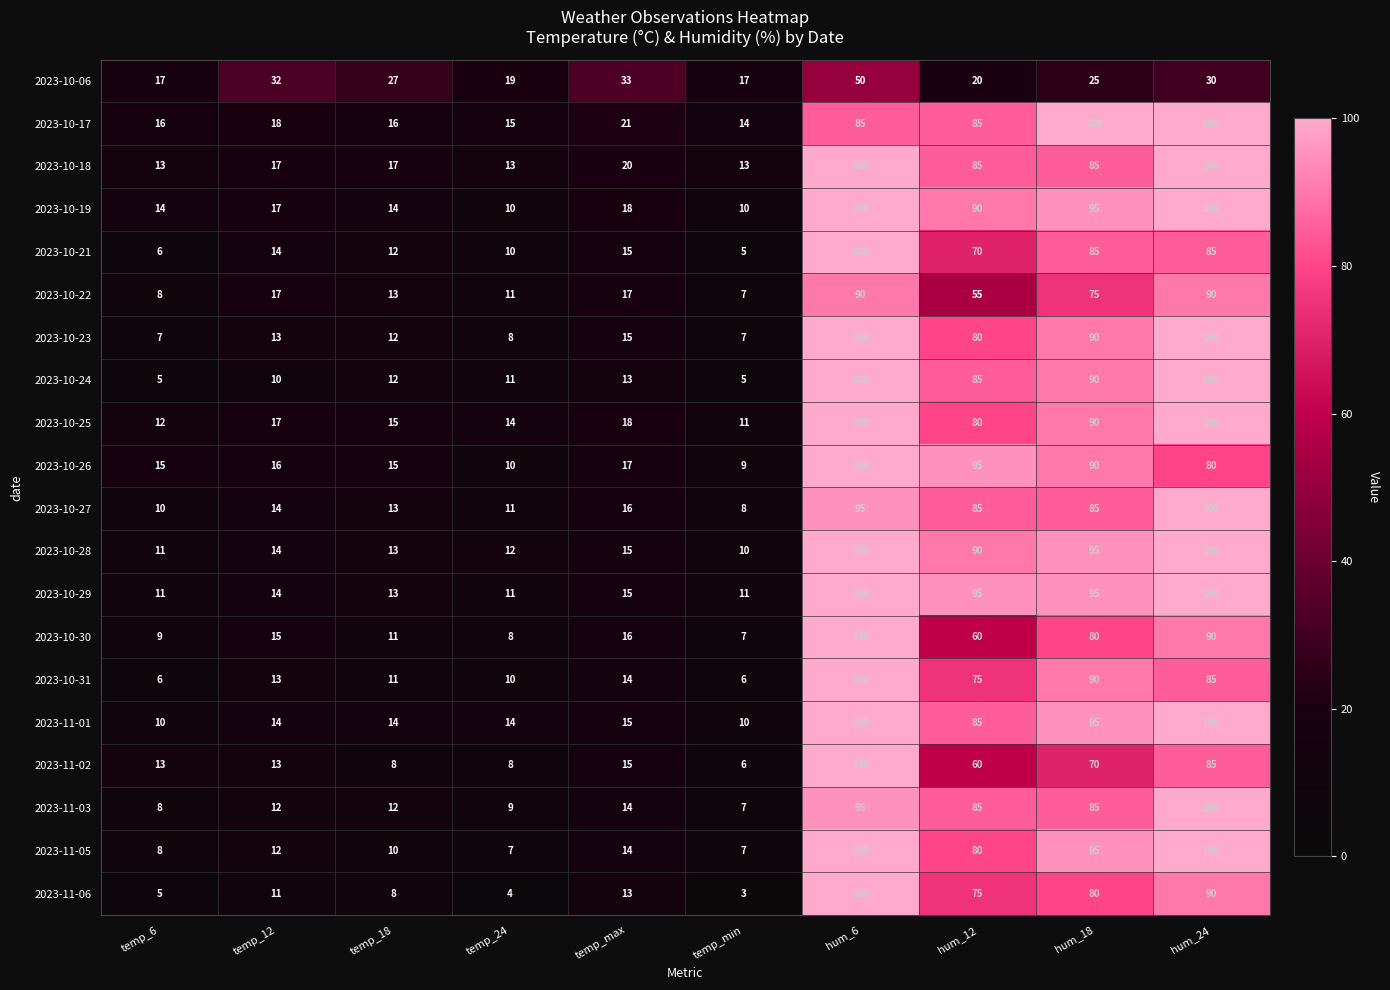

True or false: 2023-10-30 has a value of 101 at hum_12.

False